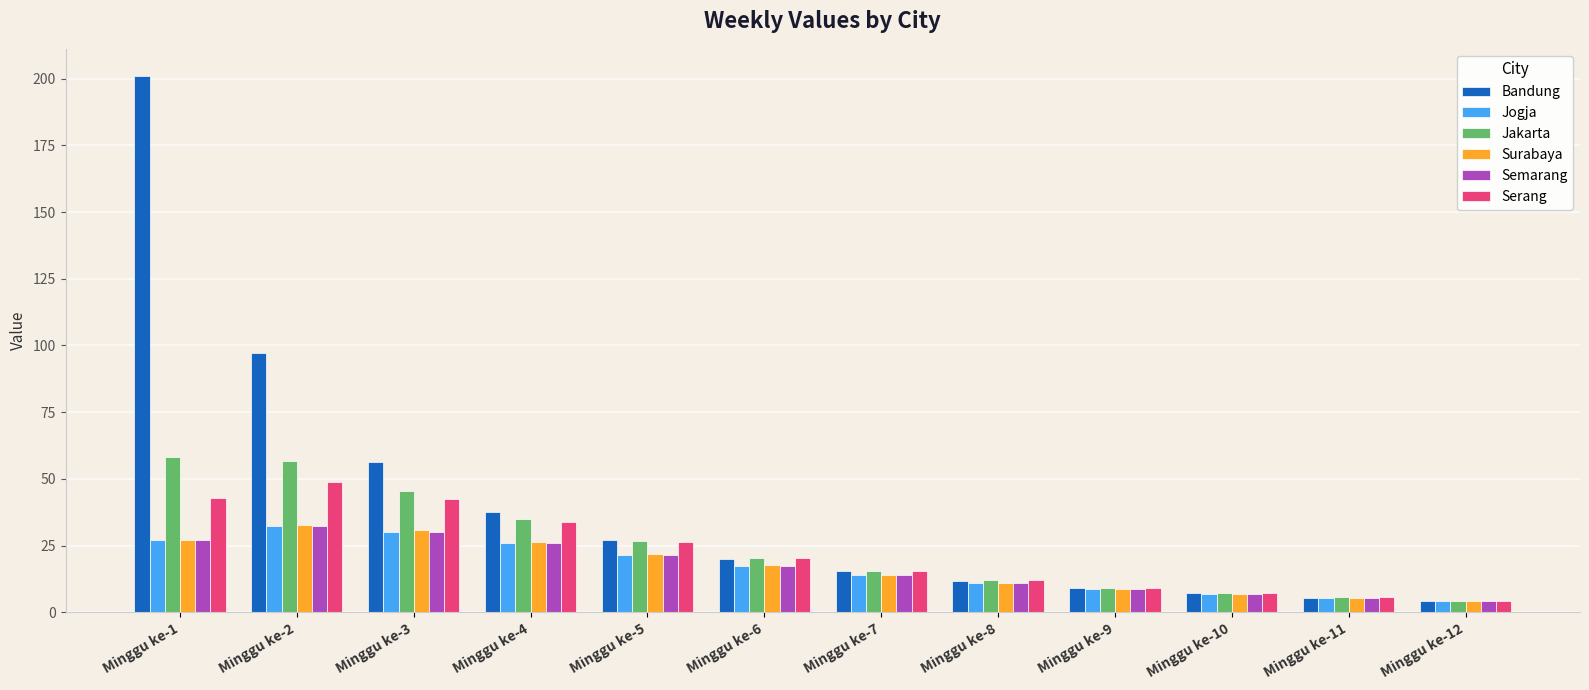

Does the chart contain stacked bars?

No